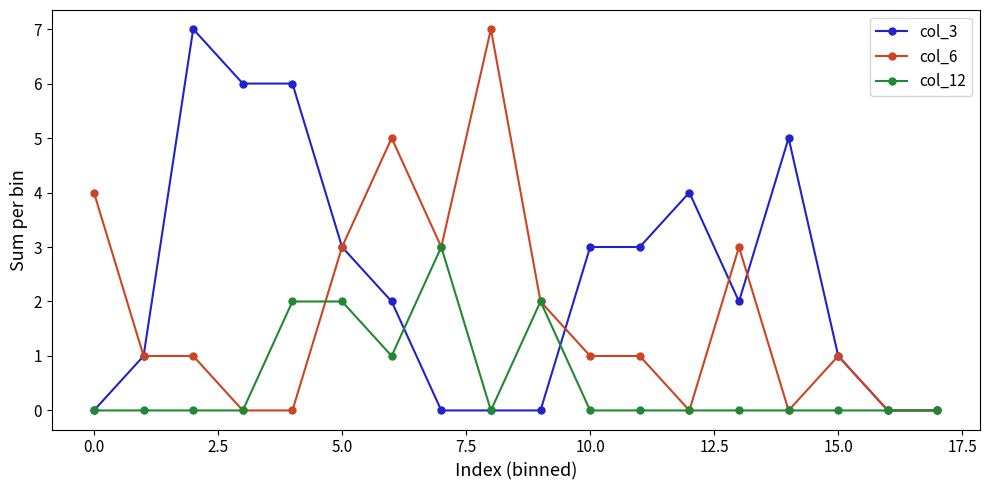

What is the maximum value shown in the chart?

7